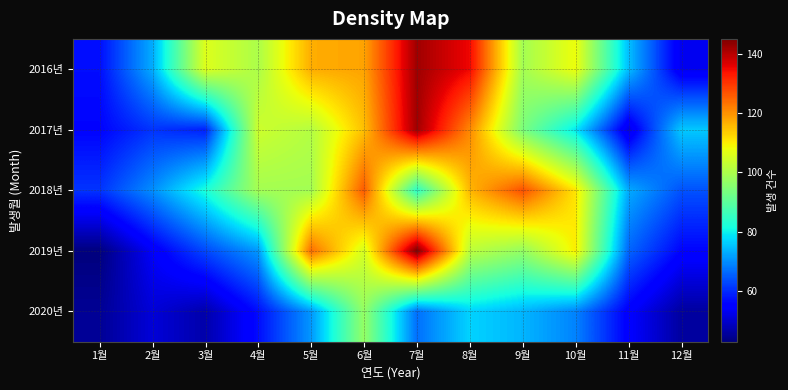

At which category is the sum across all series the highest?

7월